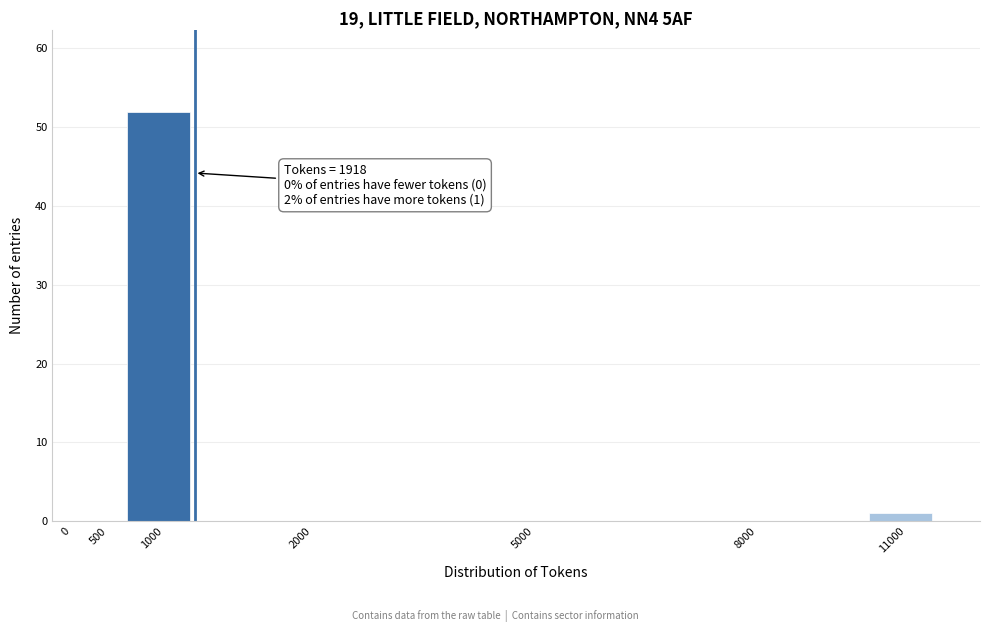

Reading left to right, transcribe all the data shown in this chart.

0=0	500=0	1000=52	2000=0	5000=0	8000=0	11000=1